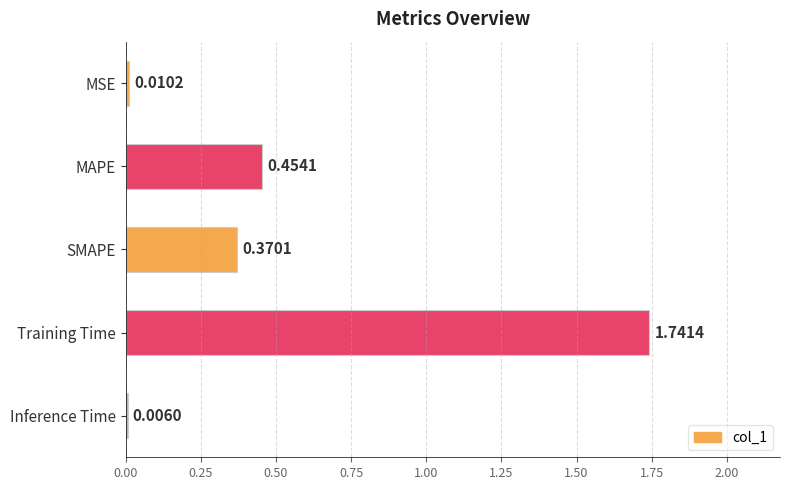

Between Inference Time and Training Time, which is larger?

Training Time